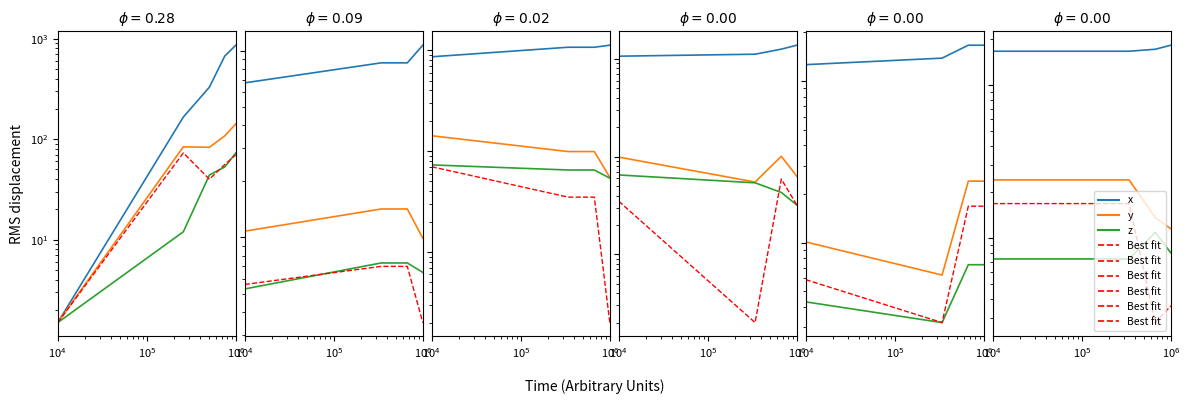

Count the y values in the range 136 to 240.

3